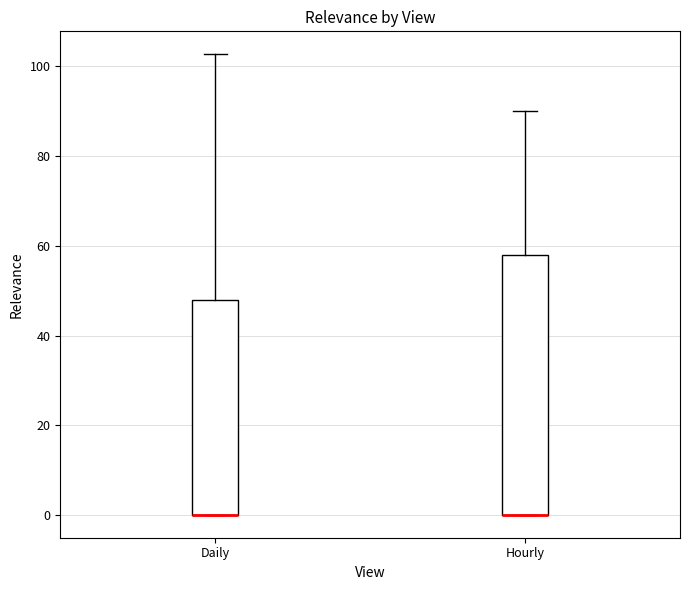

Where is the lower edge of the box for Daily on the y-axis? The values are not printed on the chart, so give them approximately, as read against the axis.

0